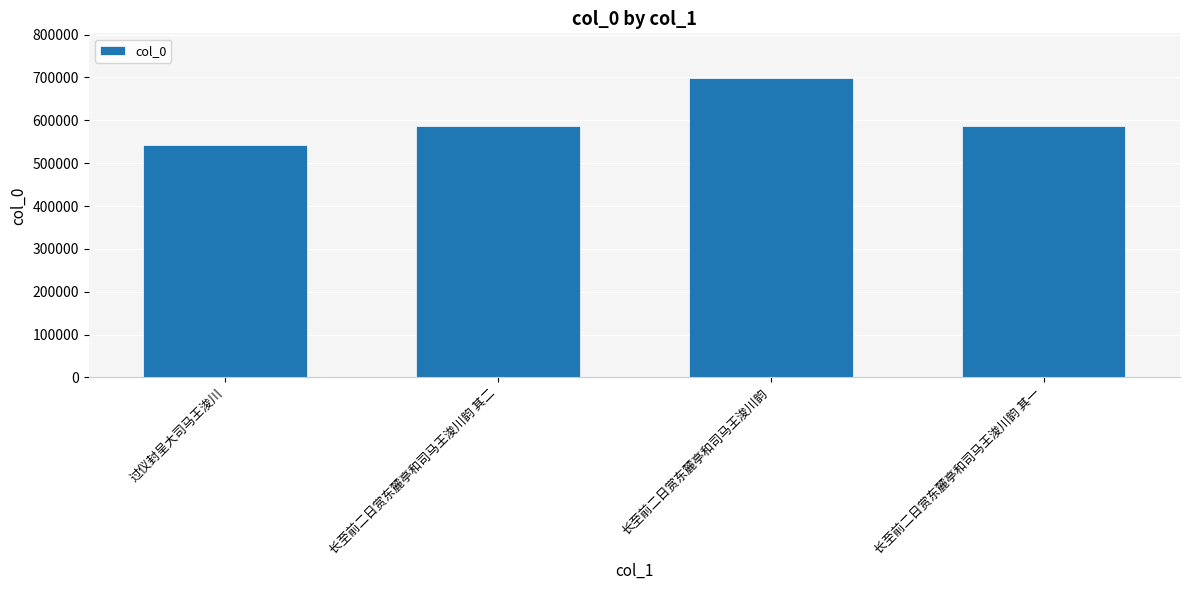

What is the difference between the second highest and minimum values?

44790